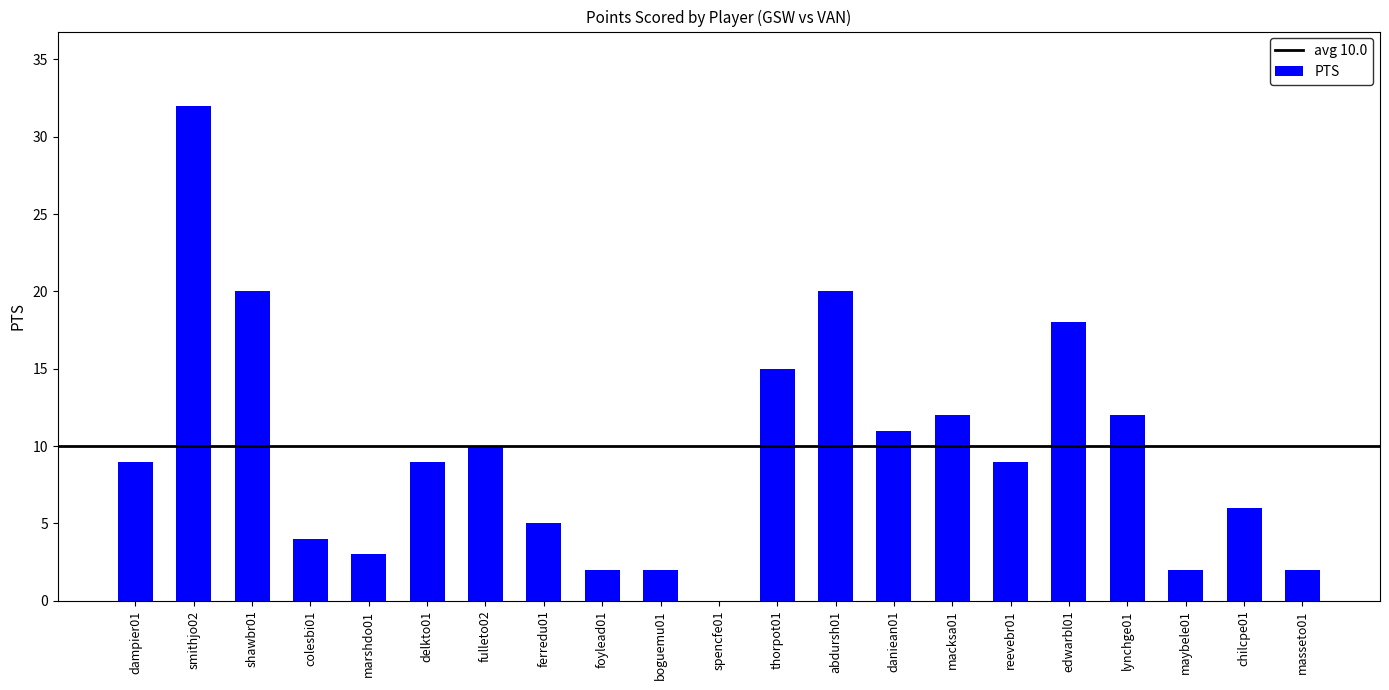

How many distinct data groups are displayed?

1